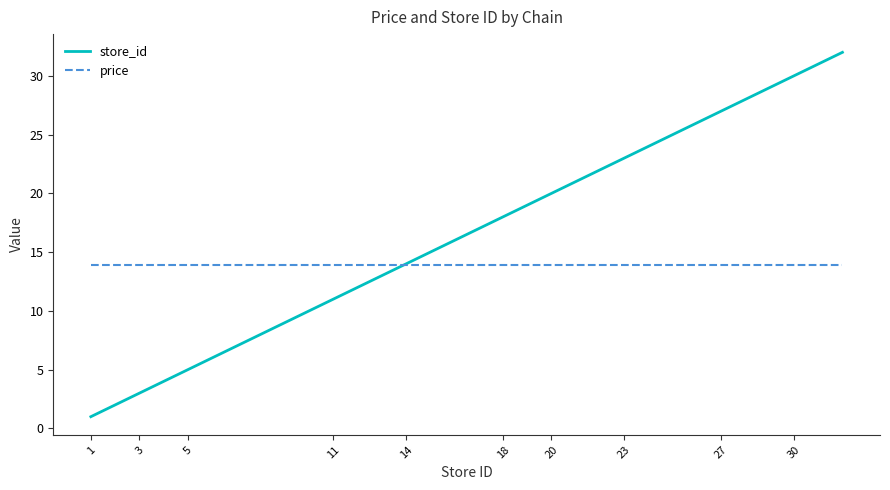

List the series in order of their overall mean, lowest first.

price, store_id